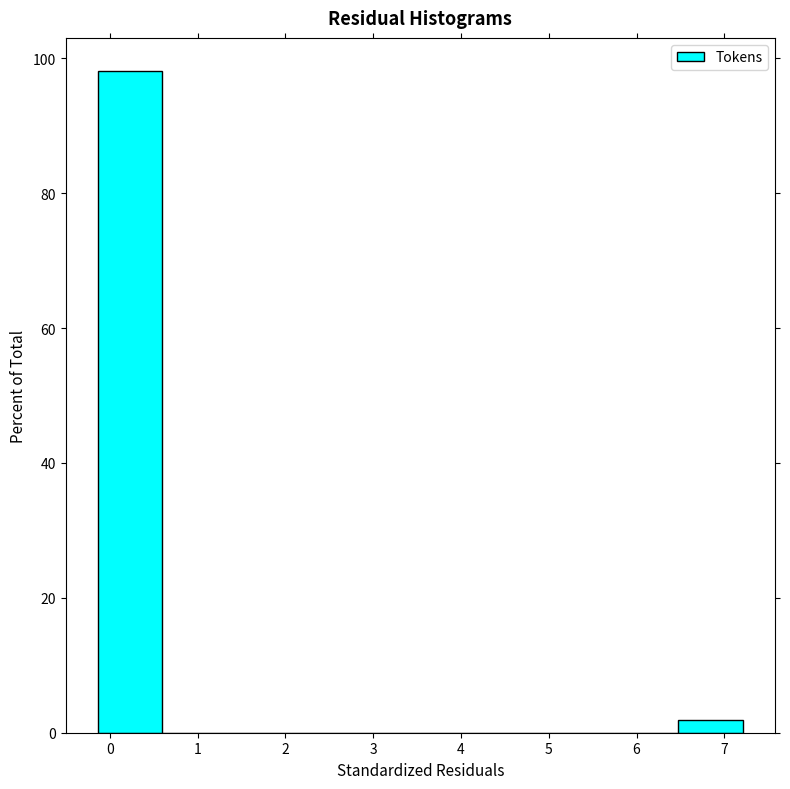

Over which range of the x-axis is the bar tallest?

-0.1 to 0.6